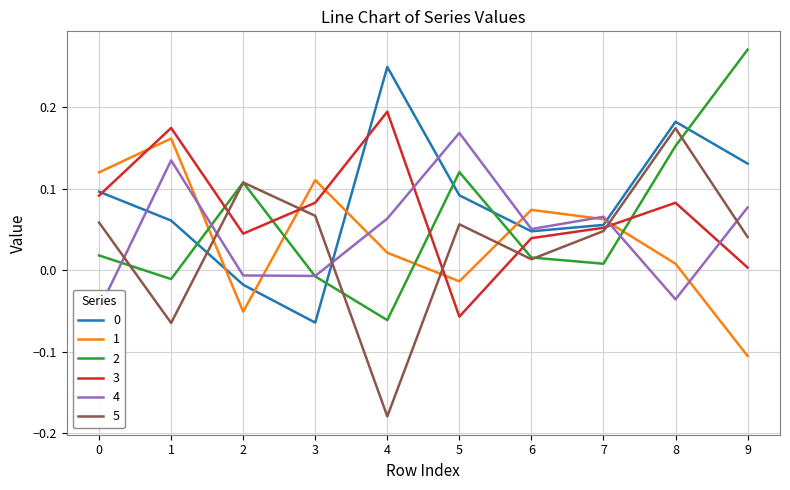

Which series changed the most between 2 and 3?

1